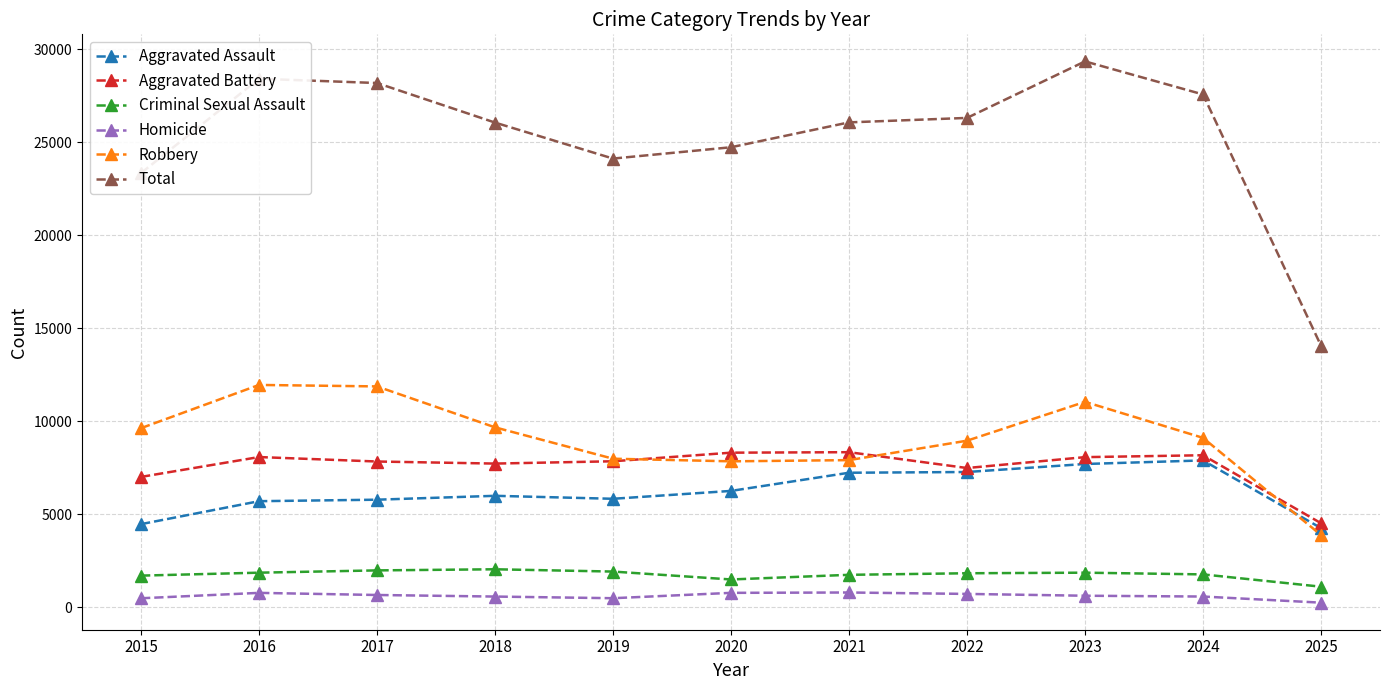

What is the value of the Homicide point at the 8th from the left?

730